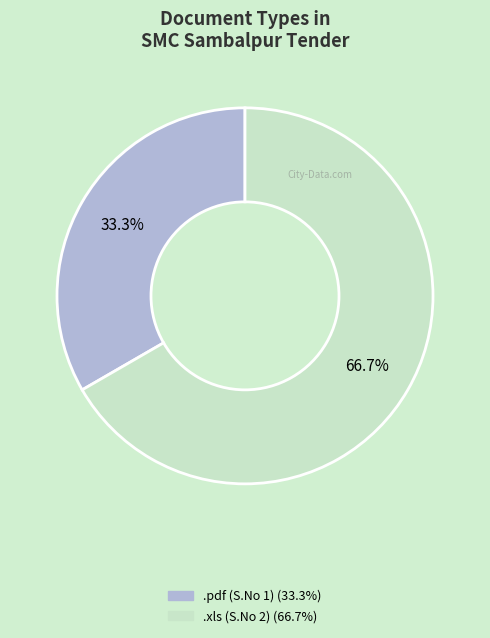

Which category has the smallest portion of the pie?

.pdf